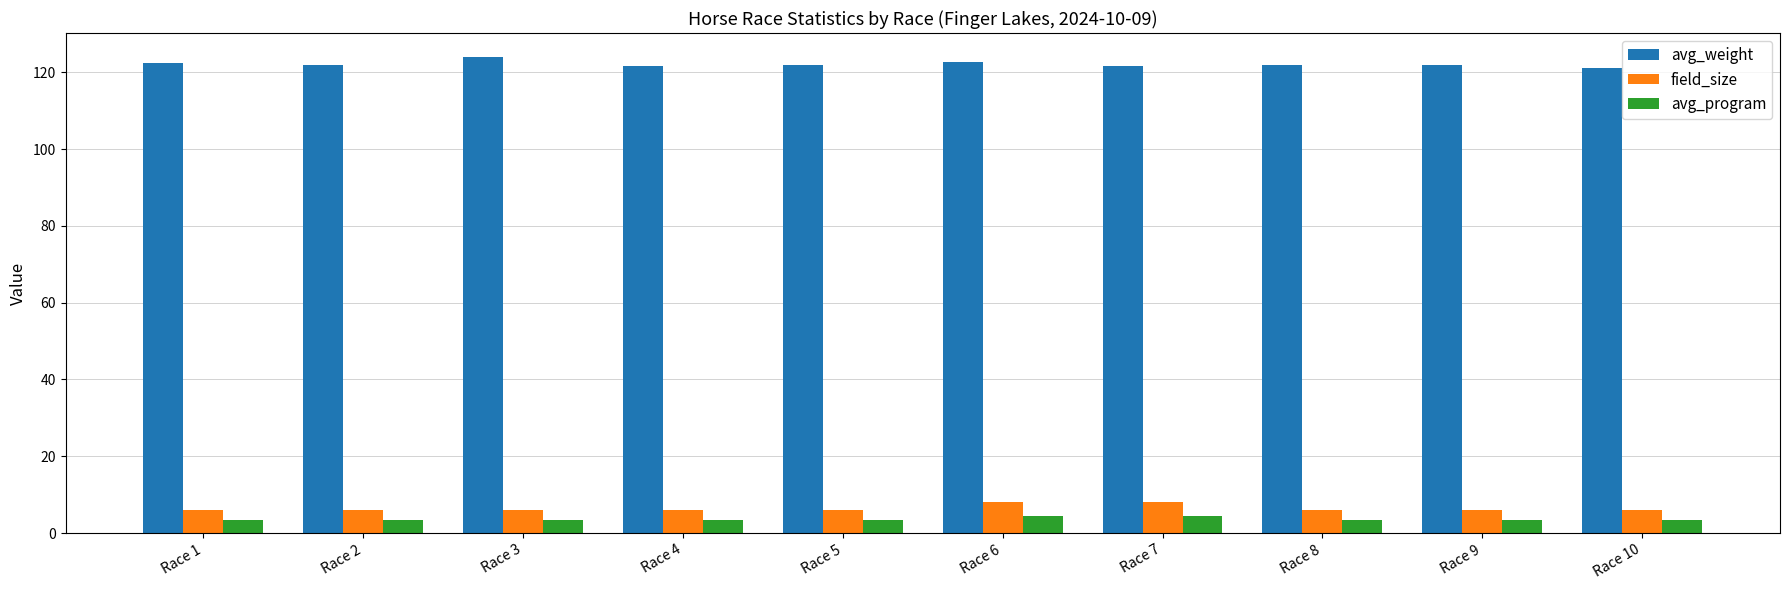

What is the spread (max minus min) of values at Race 1?

119.0